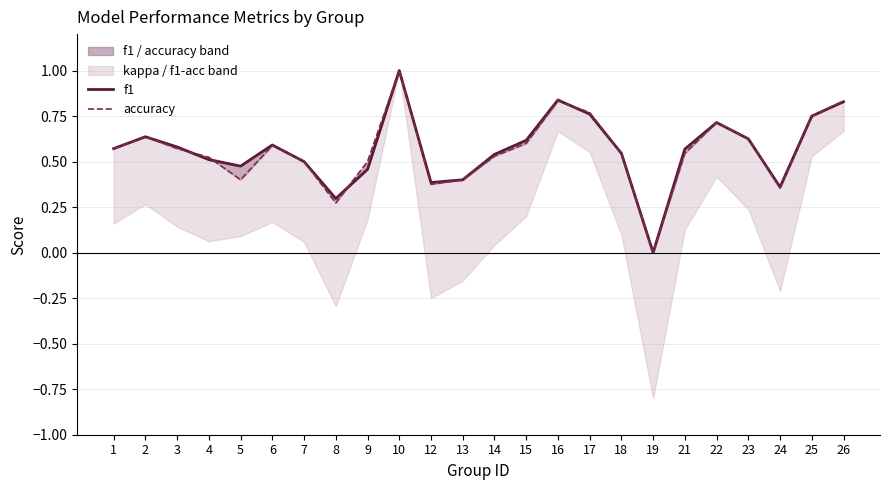

How many values in f1 are above zero?

23